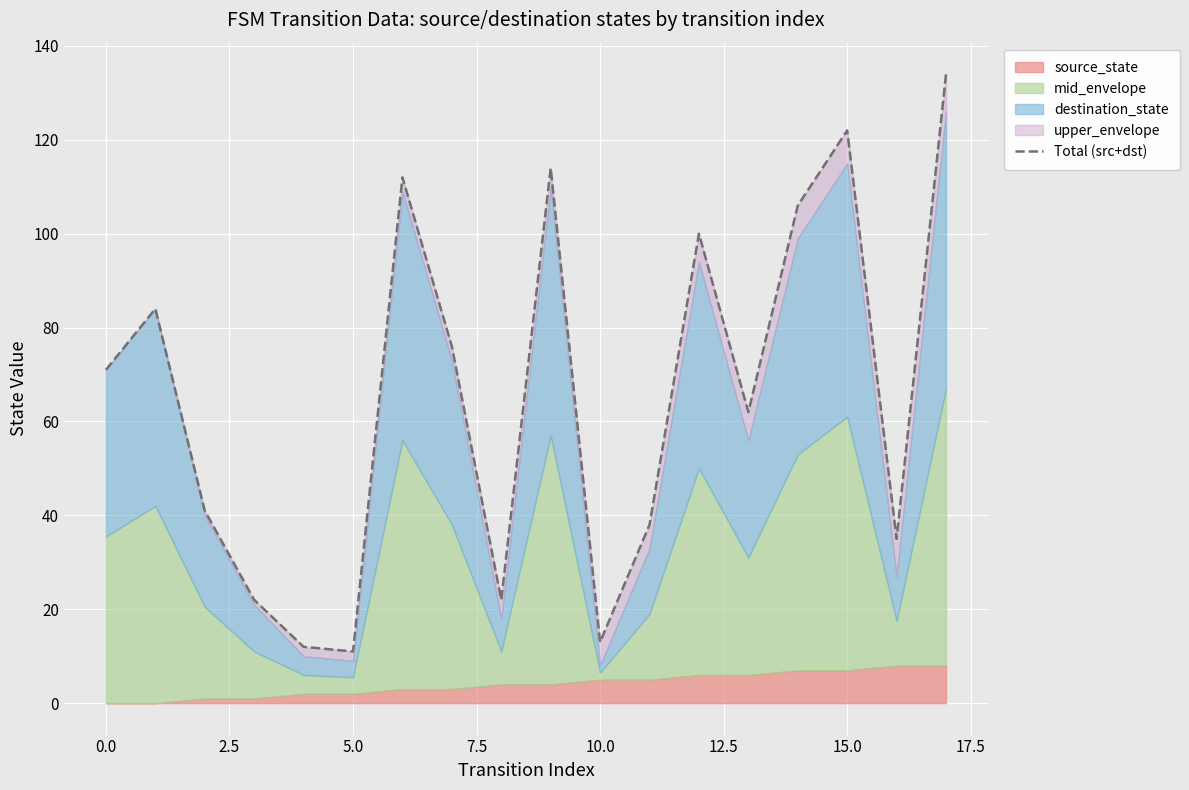

The chart shows a value of 106 at 14. True or false?

True